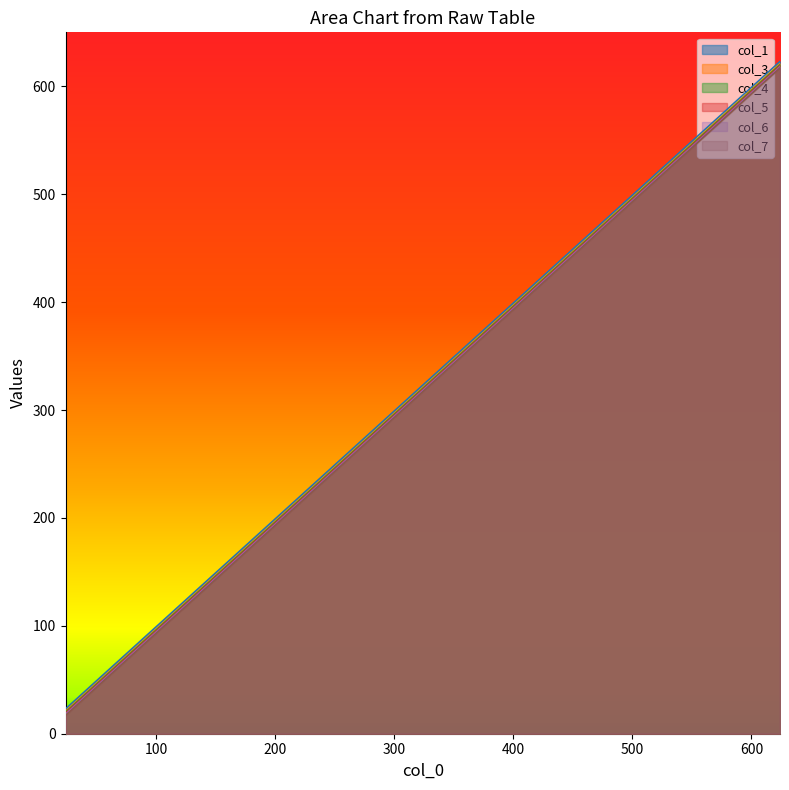

Rank the series by their average value, from highest to lowest.

col_1, col_3, col_4, col_5, col_6, col_7